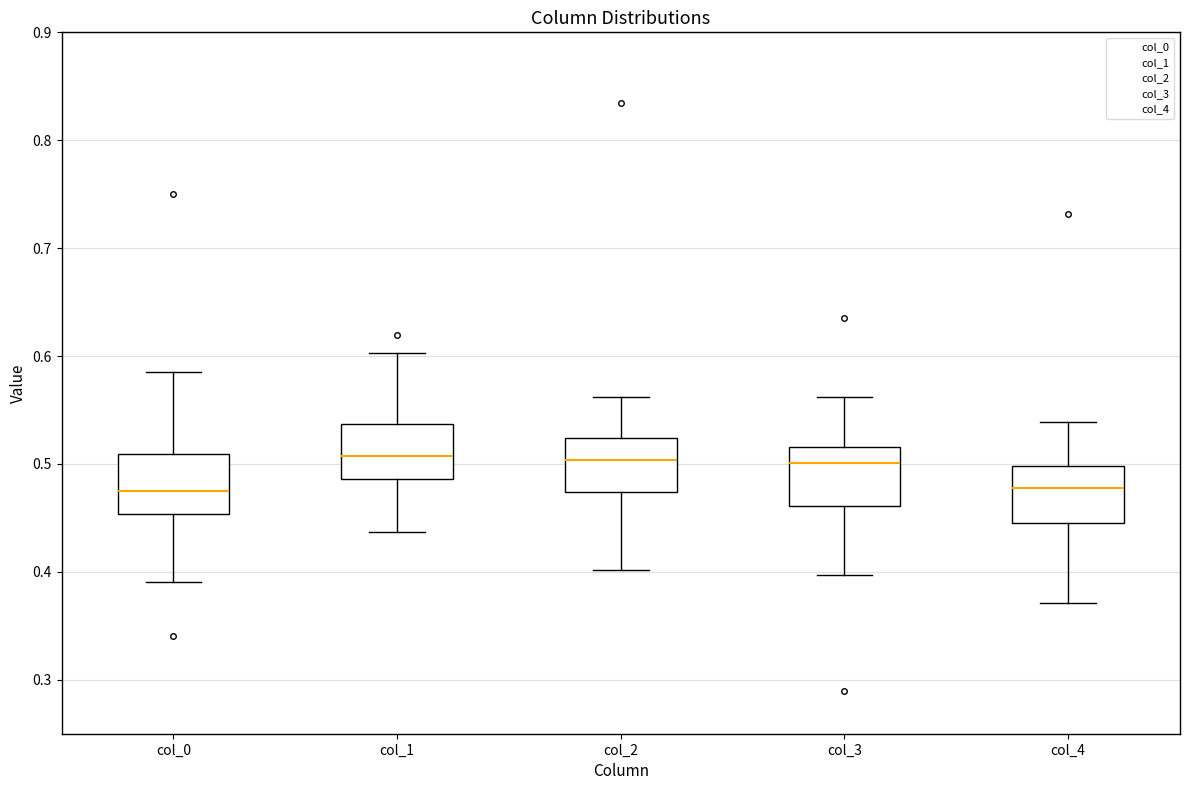

Reading left to right, read every box against the y-axis: the position of its median line, the range the box covers, and the ends of its whiskers. The values are not printed on the chart, so give them approximately, as read against the axis.

col_0: median 0.48, box 0.45 to 0.51, whiskers 0.39 to 0.59
col_1: median 0.51, box 0.49 to 0.54, whiskers 0.44 to 0.60
col_2: median 0.50, box 0.47 to 0.52, whiskers 0.40 to 0.56
col_3: median 0.50, box 0.46 to 0.52, whiskers 0.40 to 0.56
col_4: median 0.48, box 0.45 to 0.50, whiskers 0.37 to 0.54